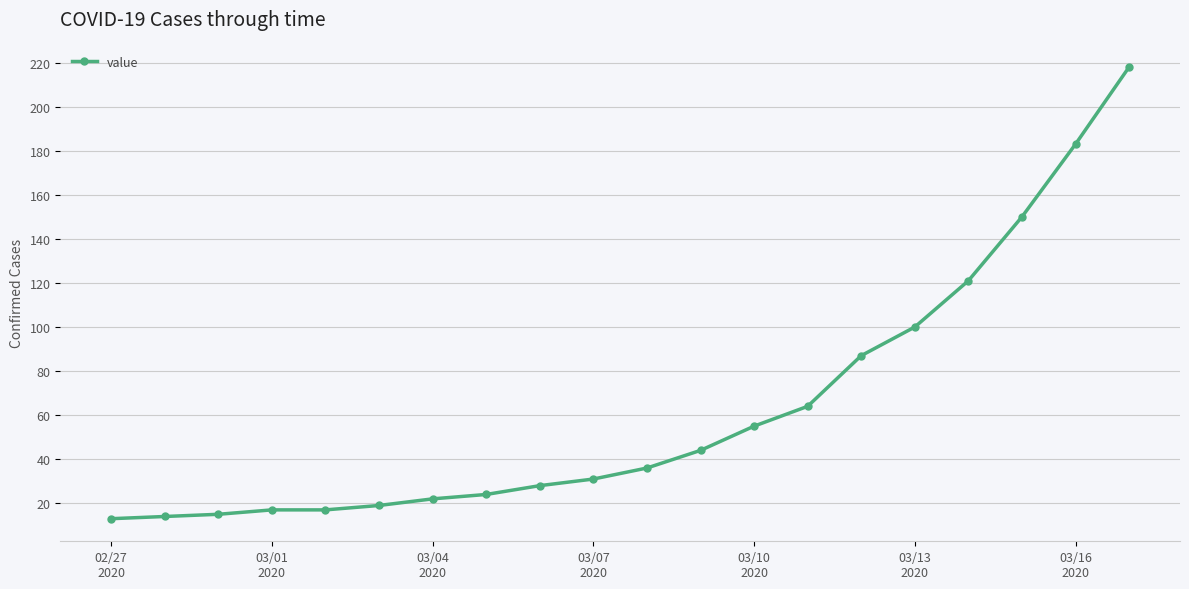

What is the difference between the maximum and minimum values?

205